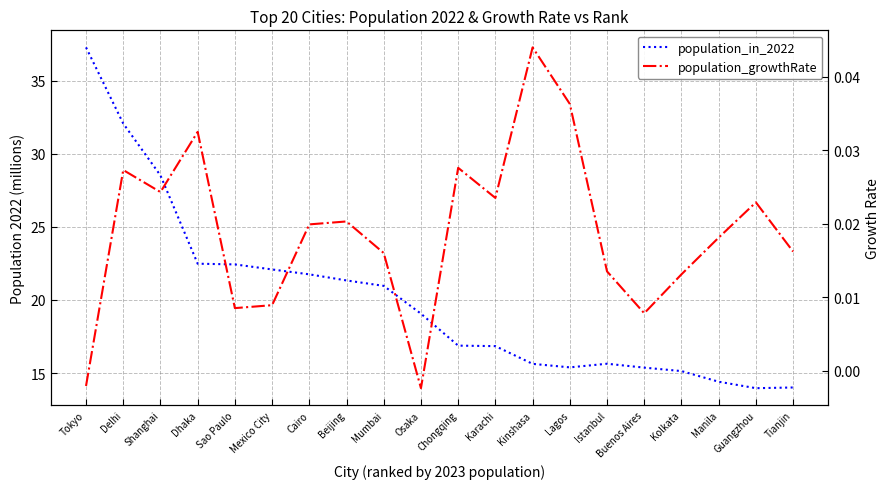

How many data points in population_in_2022 are less than 19?

10